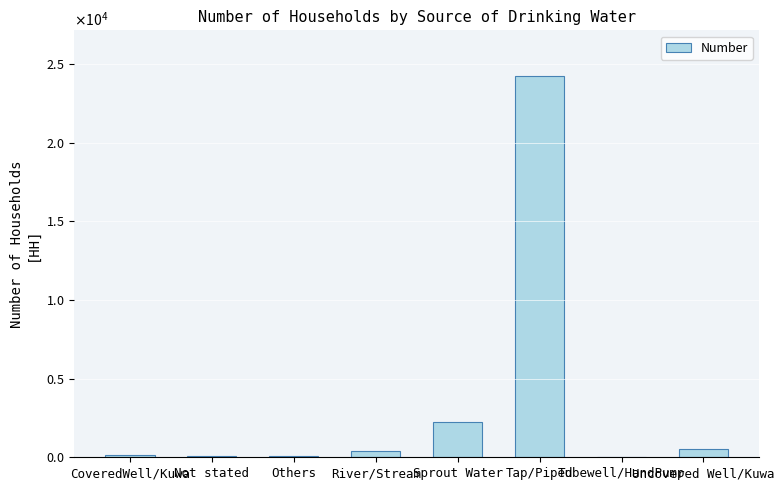

What is the approximate value at Others, to the nearest 50?

100